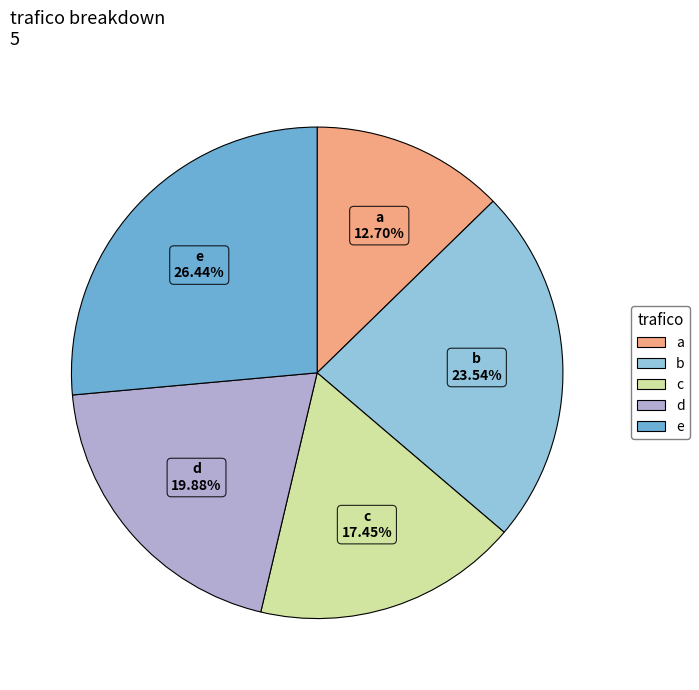

Rank the categories by value from highest to lowest.

e, b, d, c, a